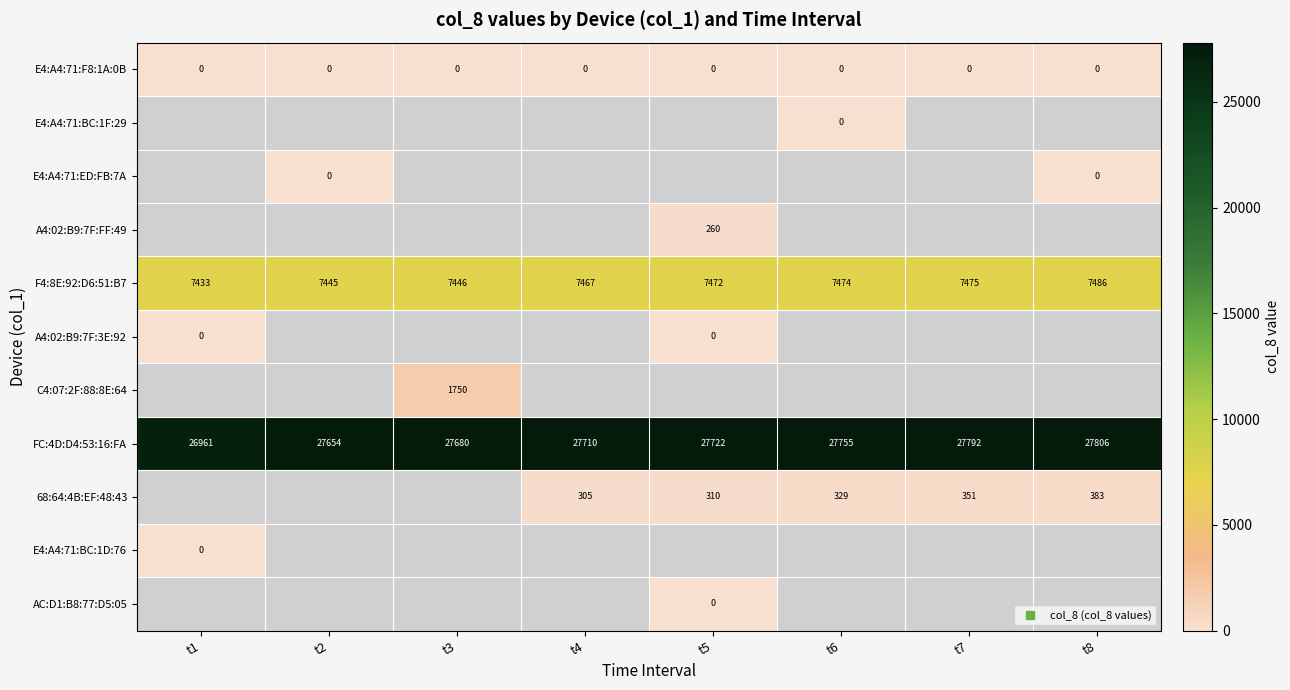

Which has a higher value, t8 or t2?

t8